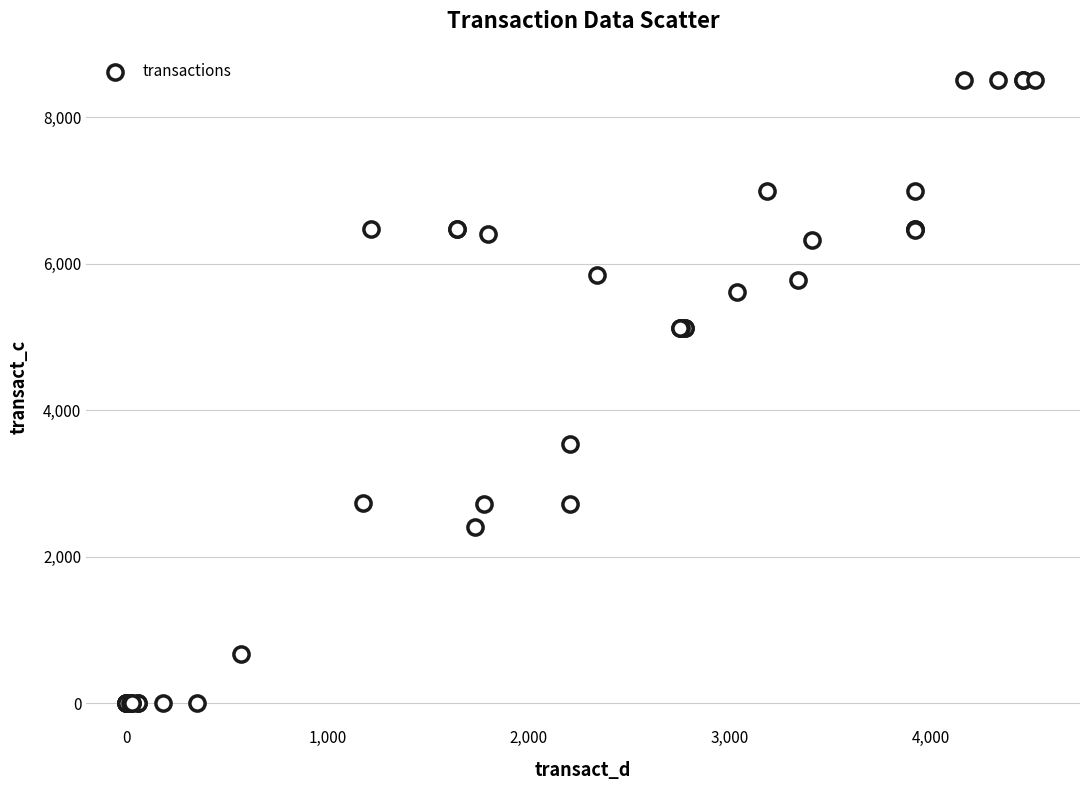

What Y value in the scatter plot is closest to 4255?

3543.8